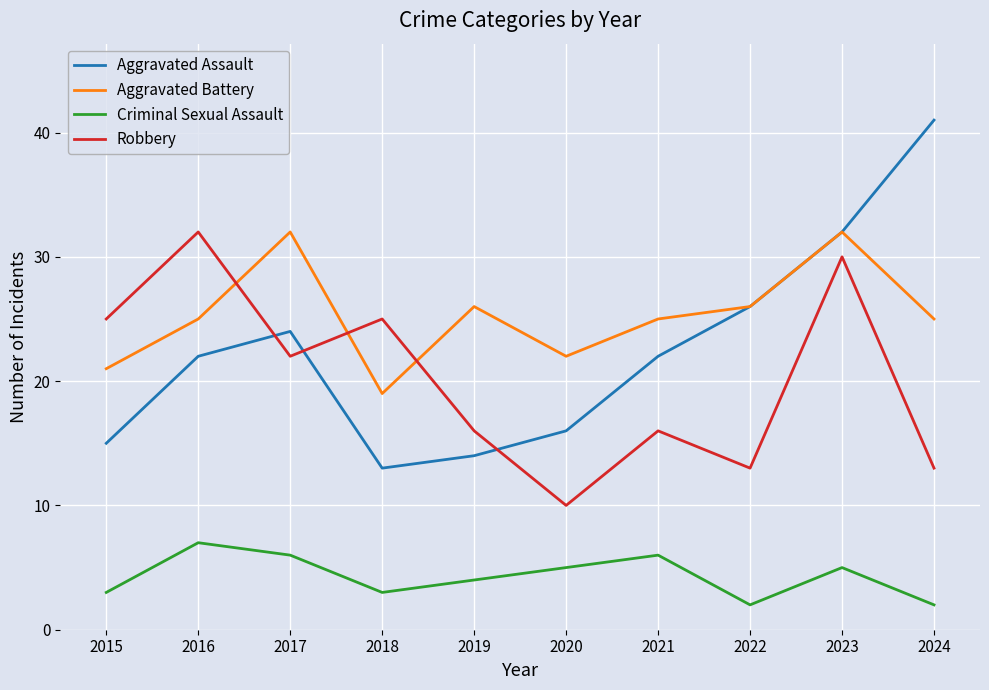

True or false: Criminal Sexual Assault and Aggravated Assault cross at least once.

False